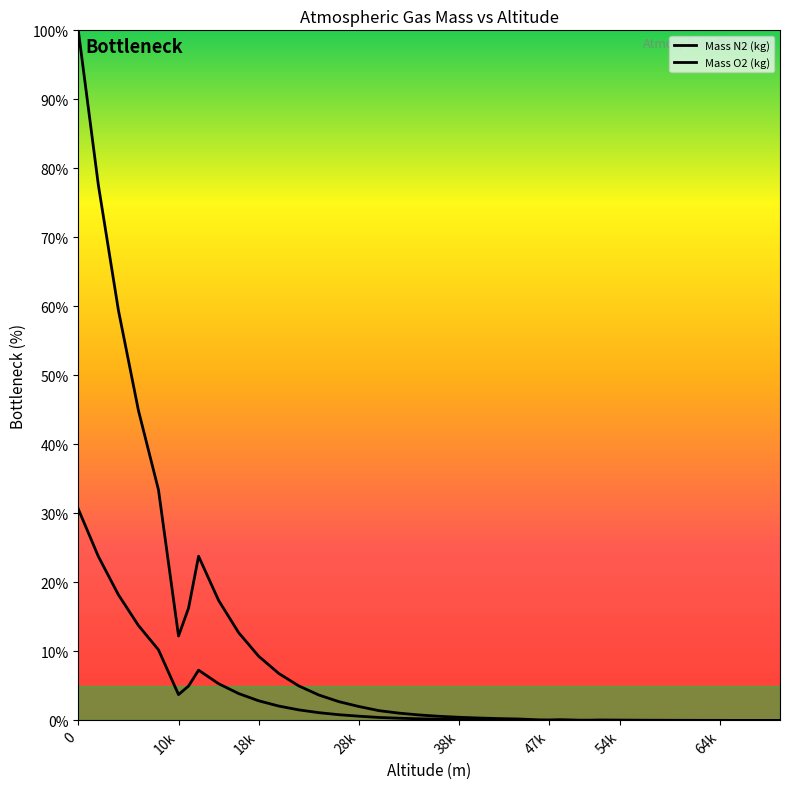

Does the chart have visible grid lines?

No